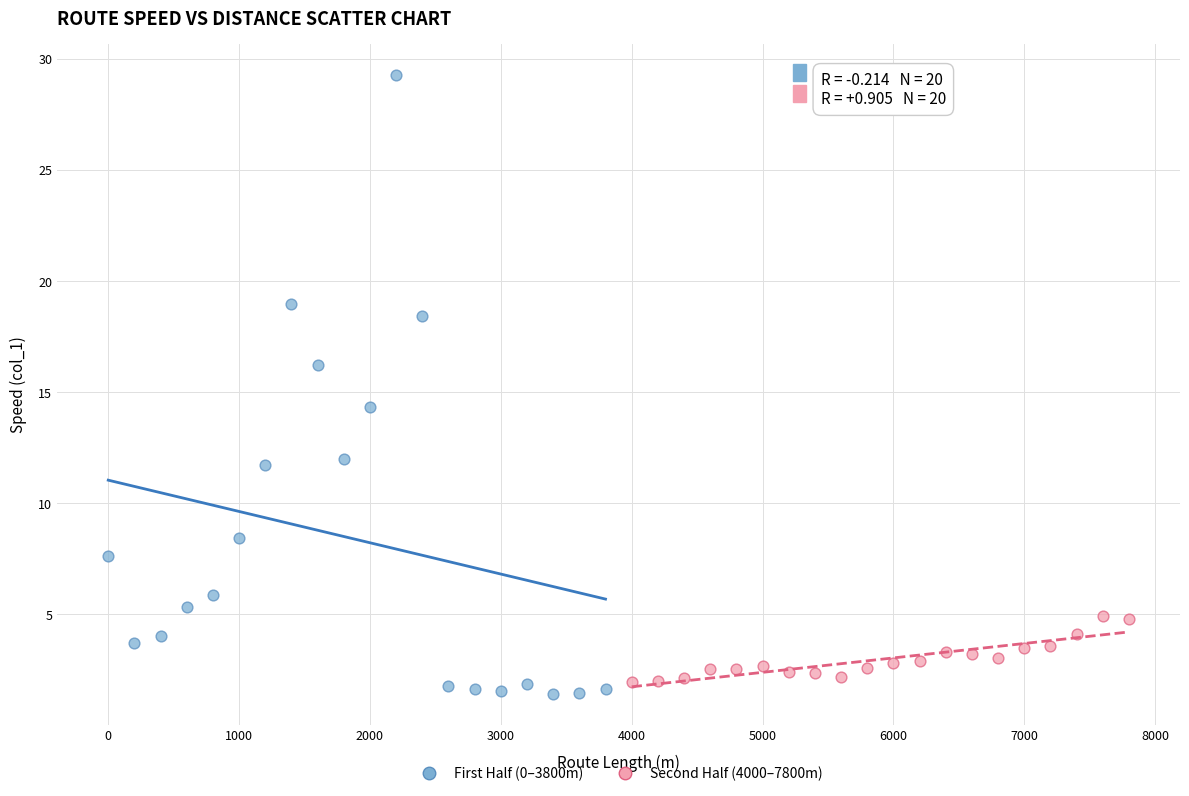

Which series has the largest Y range (max minus min)?

First Half (0–3800m)